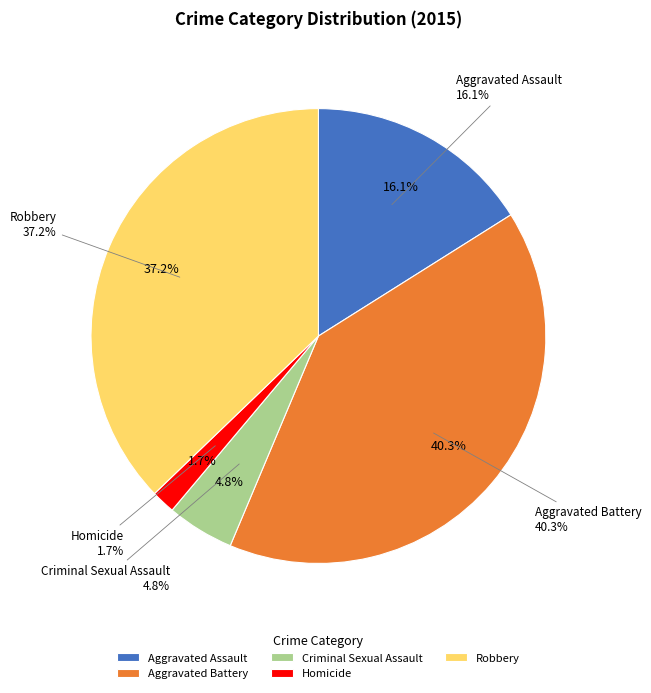

Is Criminal Sexual Assault the majority of the pie?

No